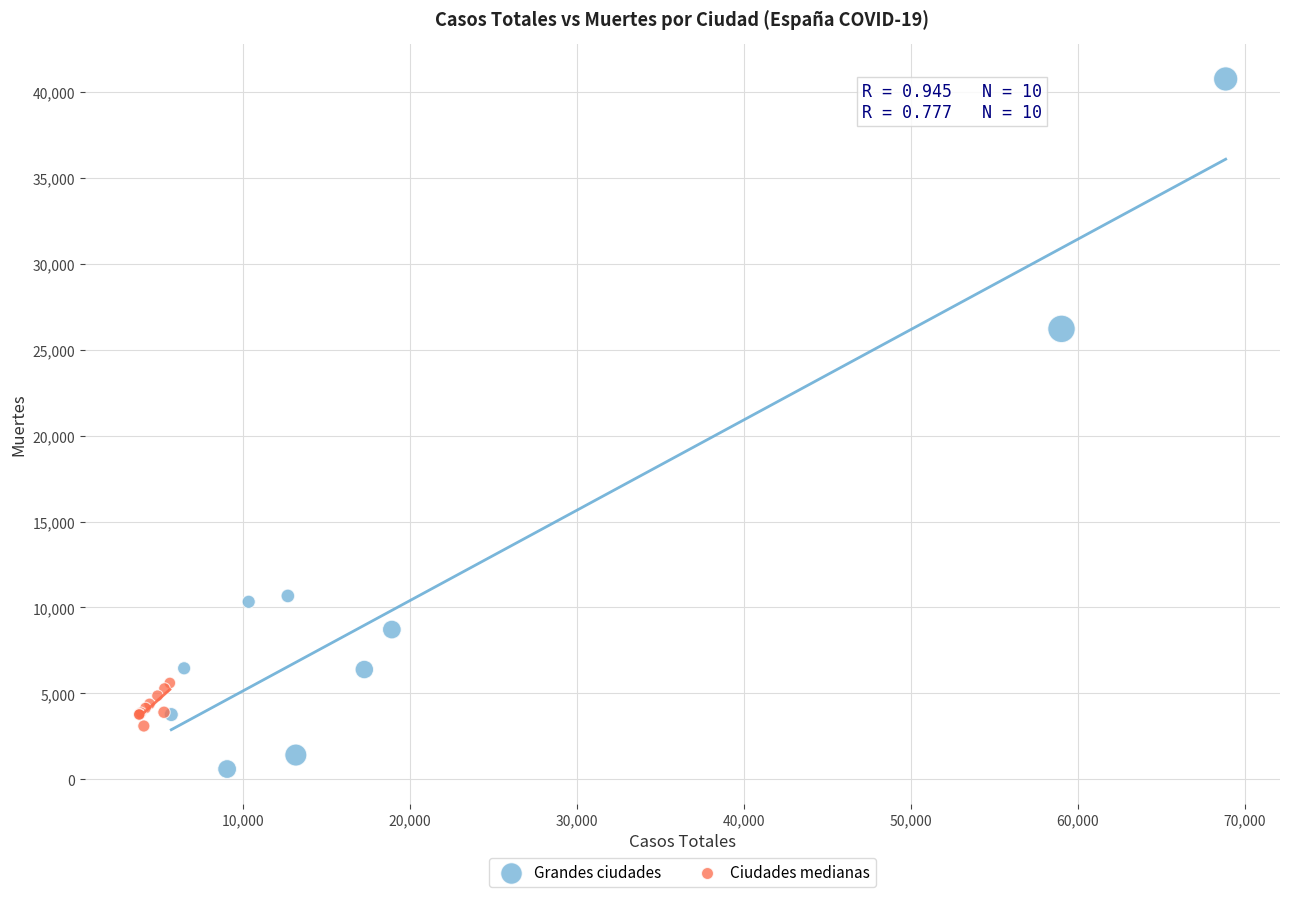

Which series has the largest Y range (max minus min)?

Grandes ciudades